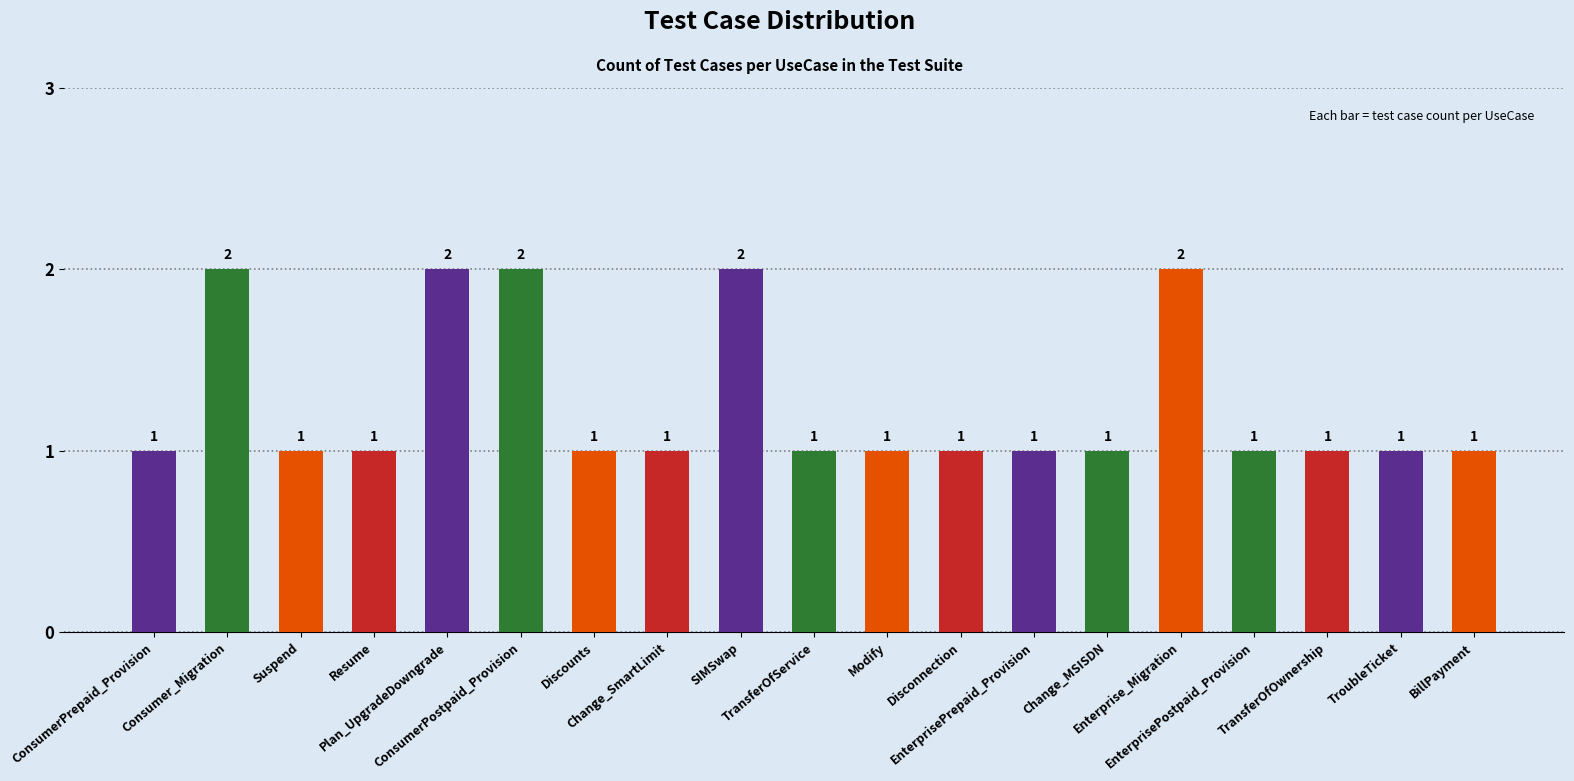

What is the label of the 17th bar from the right?

Suspend